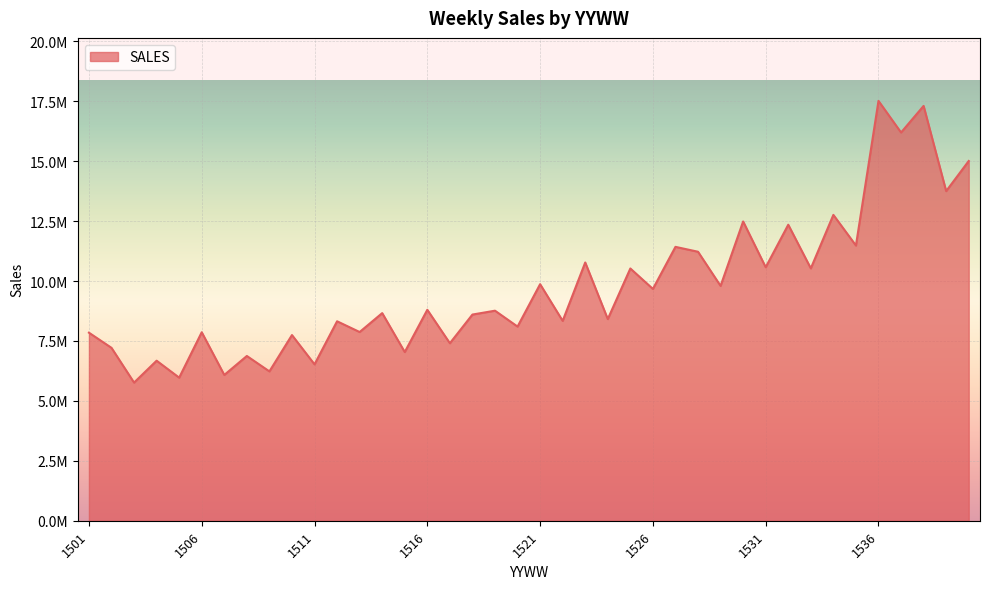

What is the value of the 7th point from the left?

6082824.6